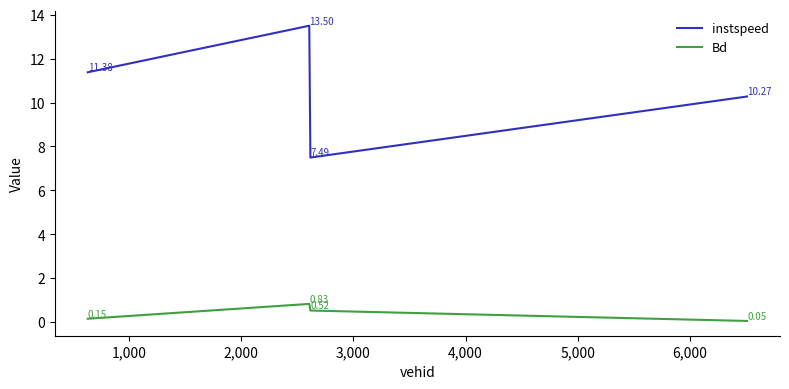

How many interior local valleys does the instspeed series have?

1